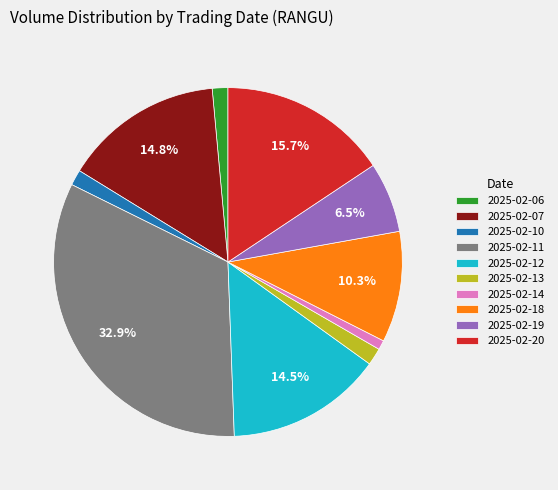

Is there any slice that represents more than half of the pie?

No